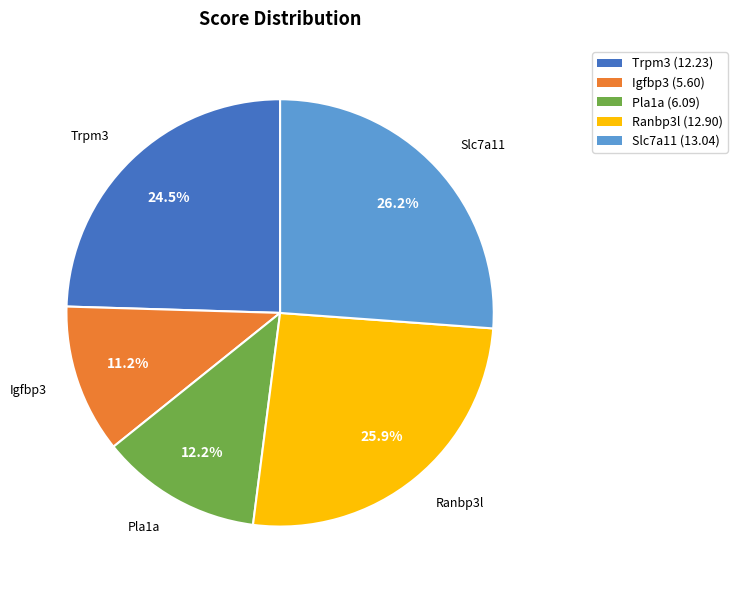

What percentage is the Igfbp3 slice, to the nearest percent?

11%